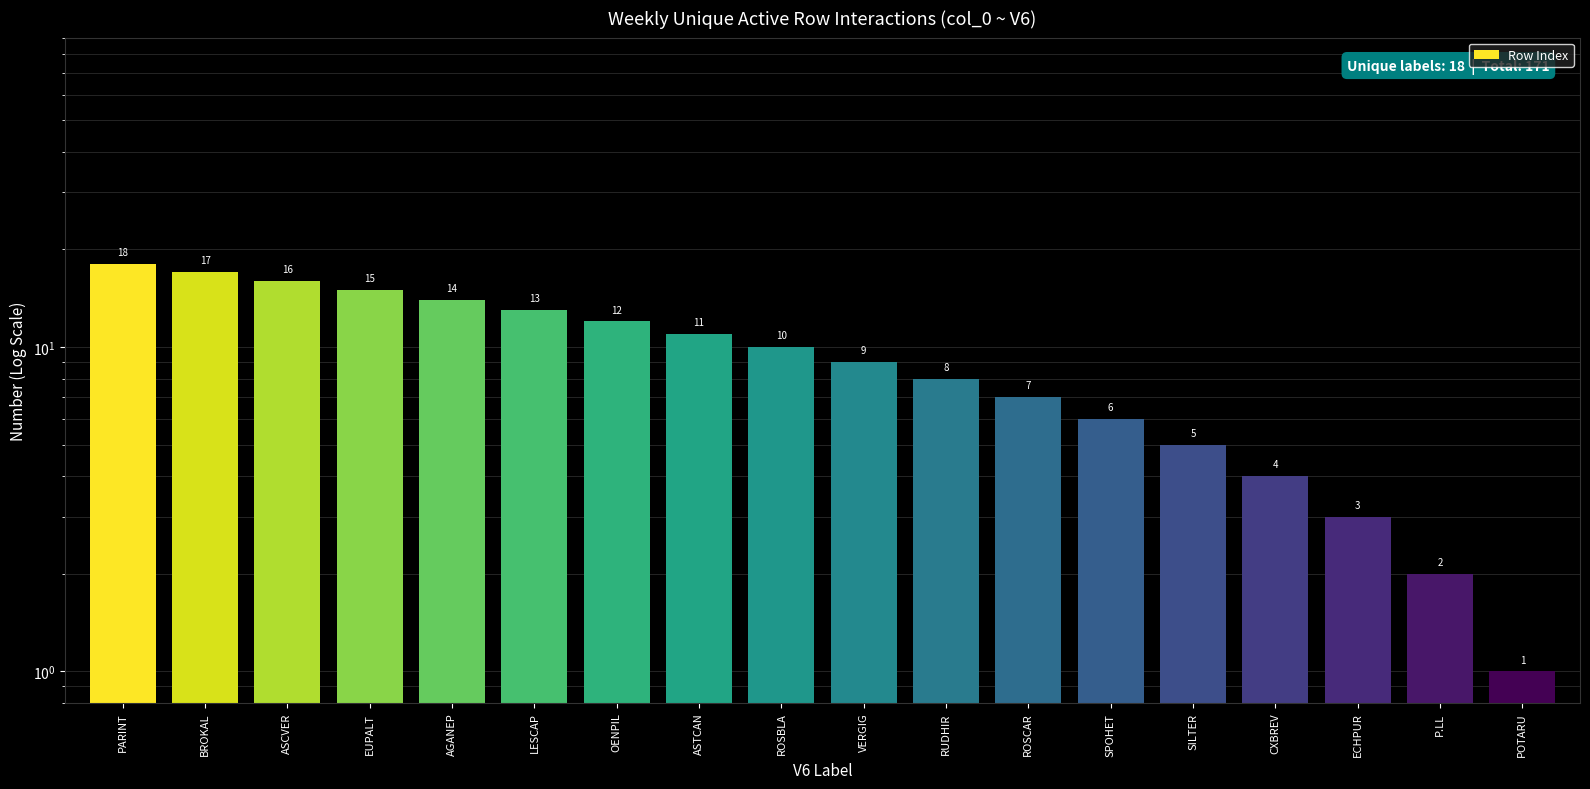

Approximately how many times larger is the value at RUDHIR compared to EUPALT?

0.5